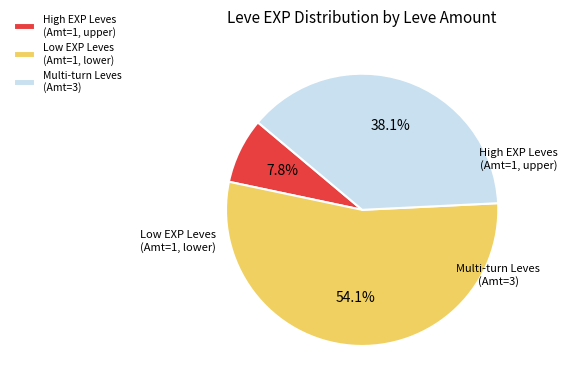

Does any single category account for the majority?

Yes